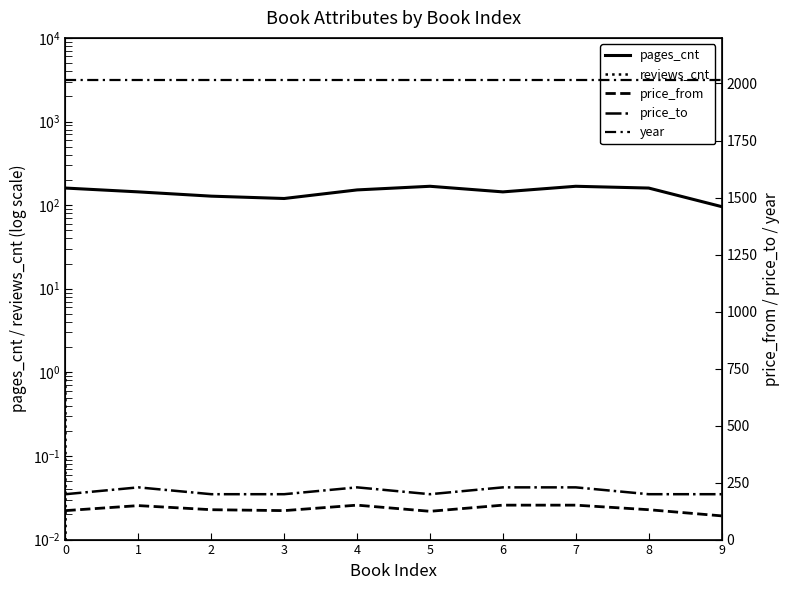

Is it true that reviews_cnt equals 0 at 8?

True